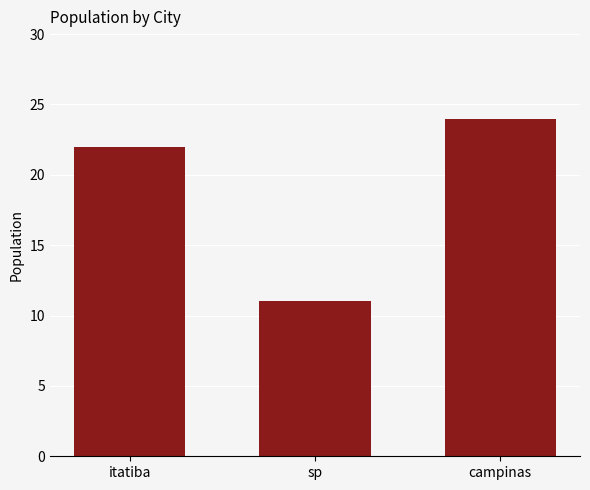

Which label corresponds to the largest value in the chart?

campinas